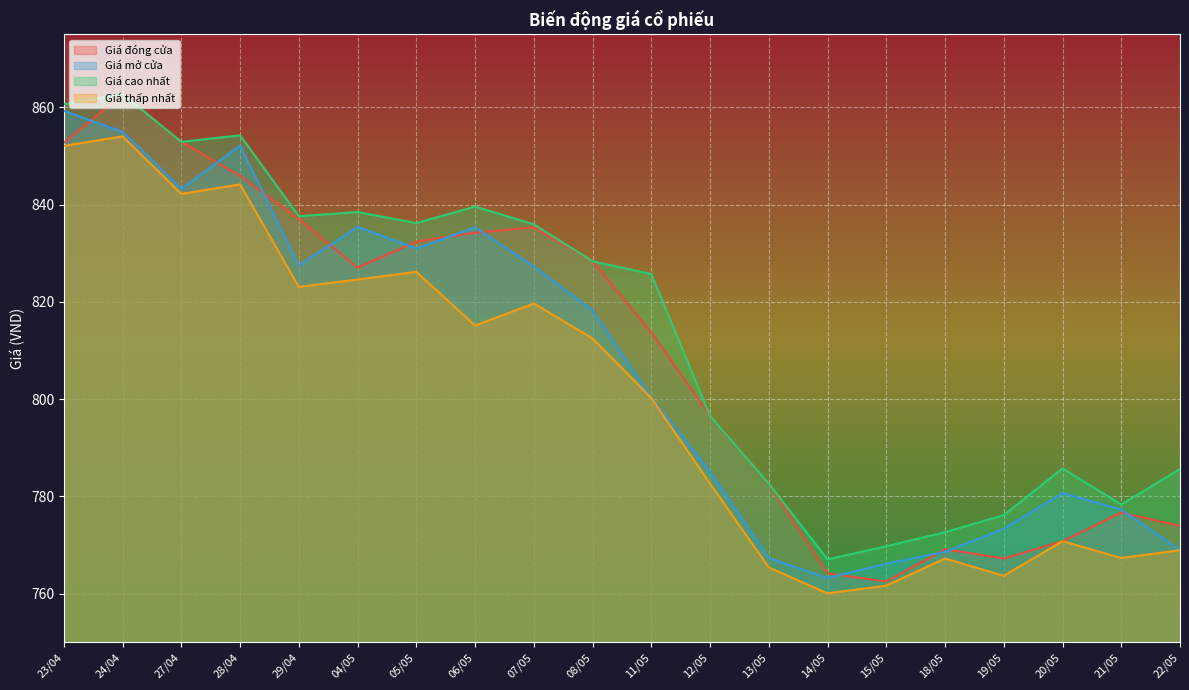

True or false: Giá cao nhất has more than 2 points higher than both neighbors.

True